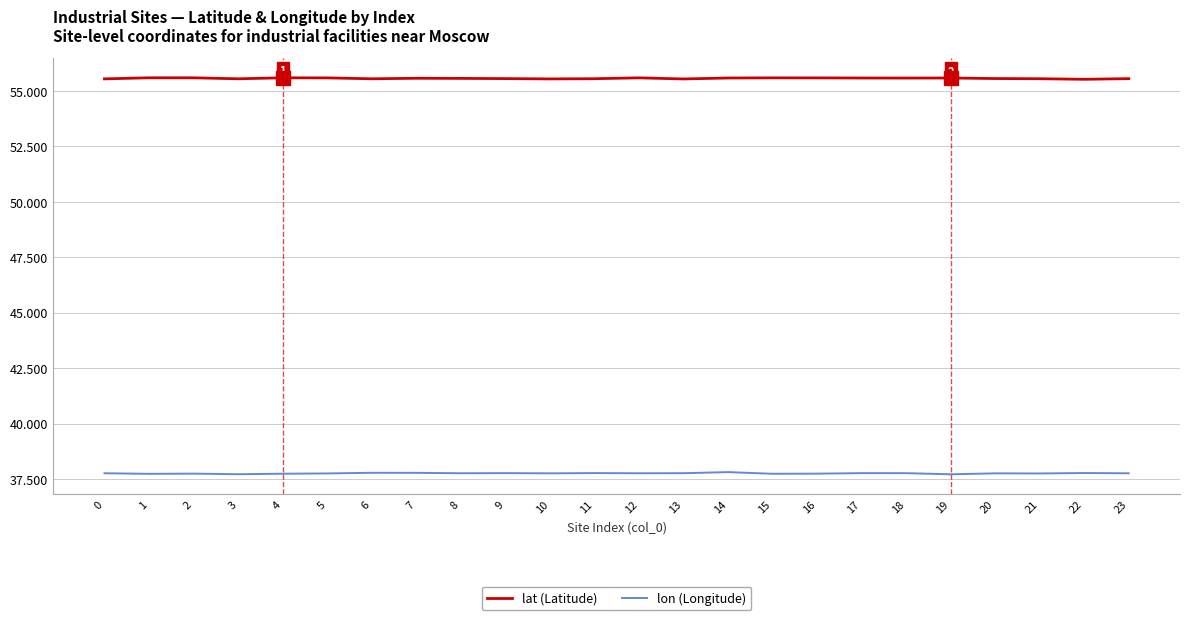

The lat (Latitude) series shows 34.9 at 14. True or false?

False